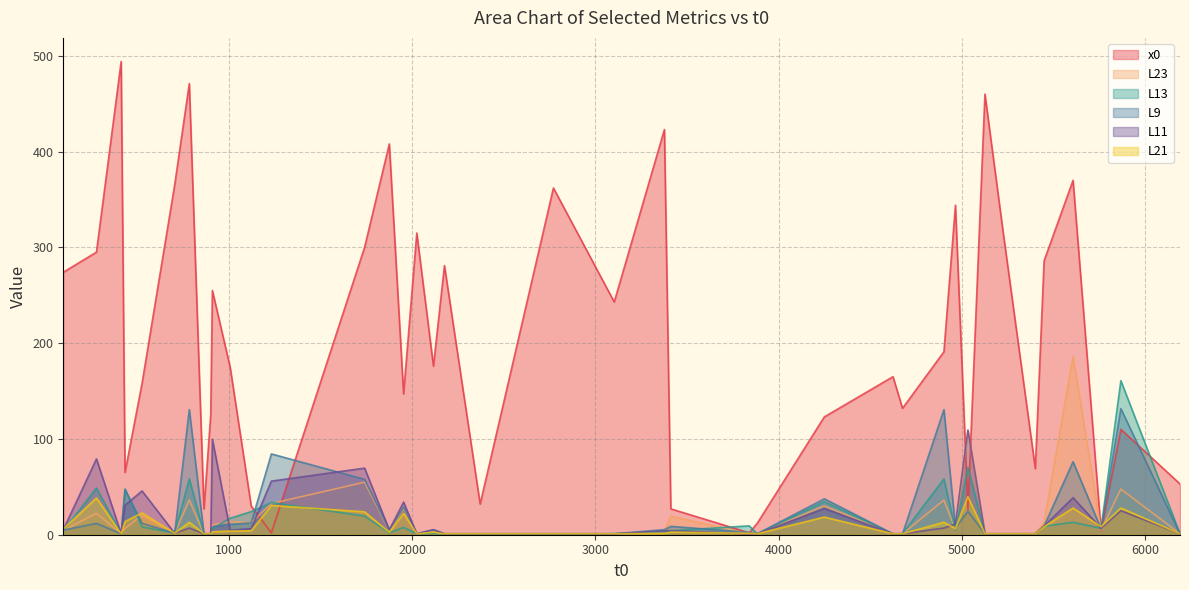

The x0 series shows 362.0 at 2771. True or false?

True